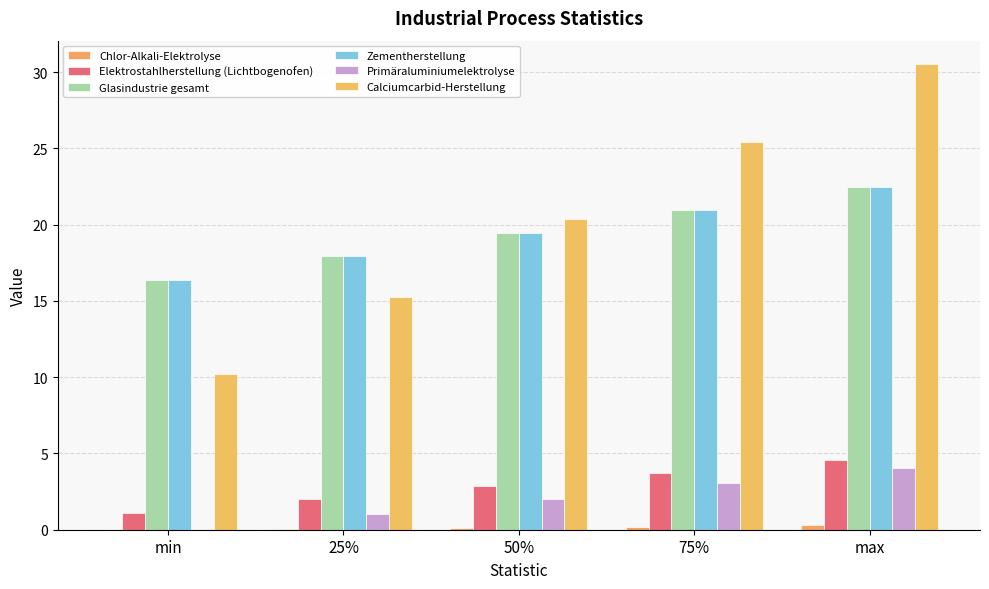

Reading left to right, extract all data points from this chart.

Chlor-Alkali-Elektrolyse: 0.0	0.1	0.1	0.2	0.3
Elektrostahlherstellung (Lichtbogenofen): 1.1	2.0	2.8	3.7	4.6
Glasindustrie gesamt: 16.4	17.9	19.4	21.0	22.5
Zementherstellung: 16.4	17.9	19.4	21.0	22.5
Primäraluminiumelektrolyse: 0.0	1.0	2.0	3.1	4.1
Calciumcarbid-Herstellung: 10.2	15.3	20.4	25.4	30.5